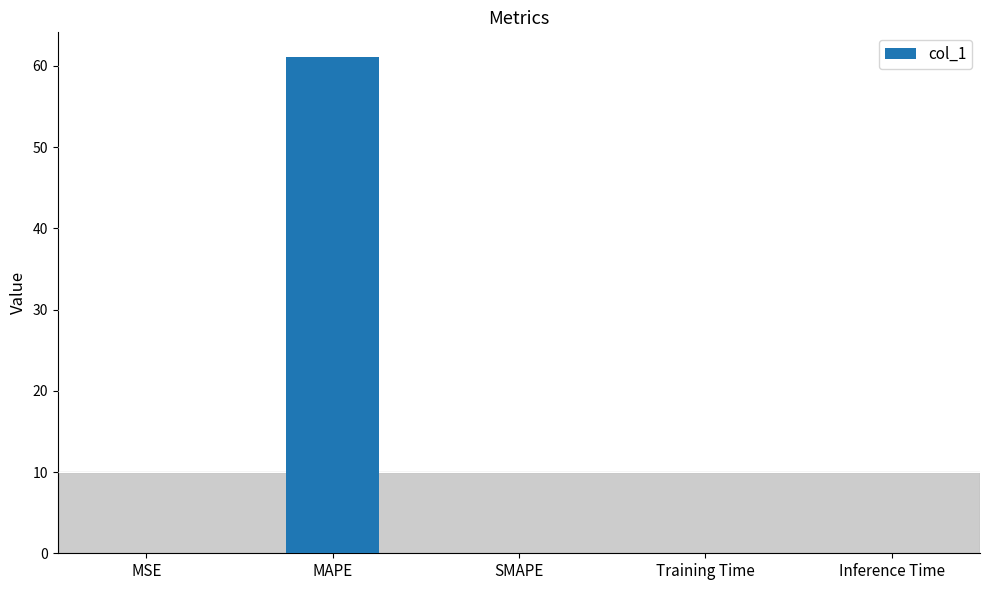

Is it true that the value at Training Time is 0.0?

True